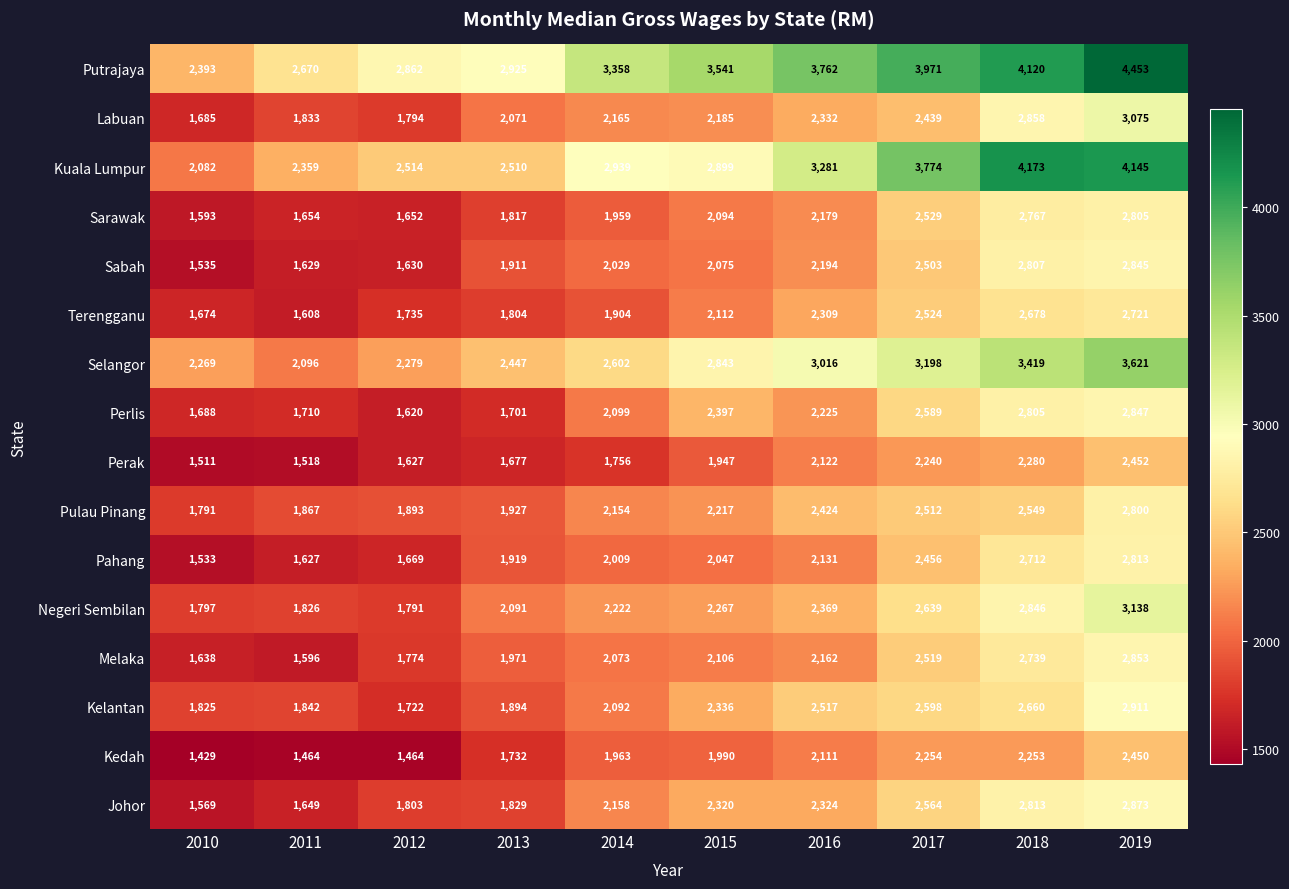

What is the lowest value of the Sarawak series?

1593